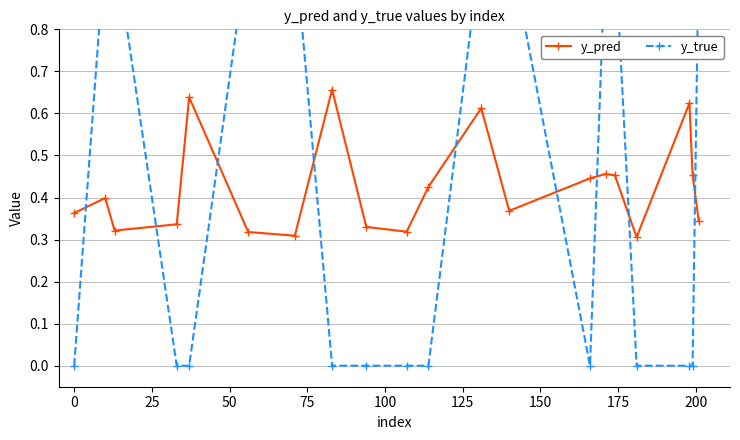

In y_true, how many points are lower than both neighbors (excluding endpoints)?

1